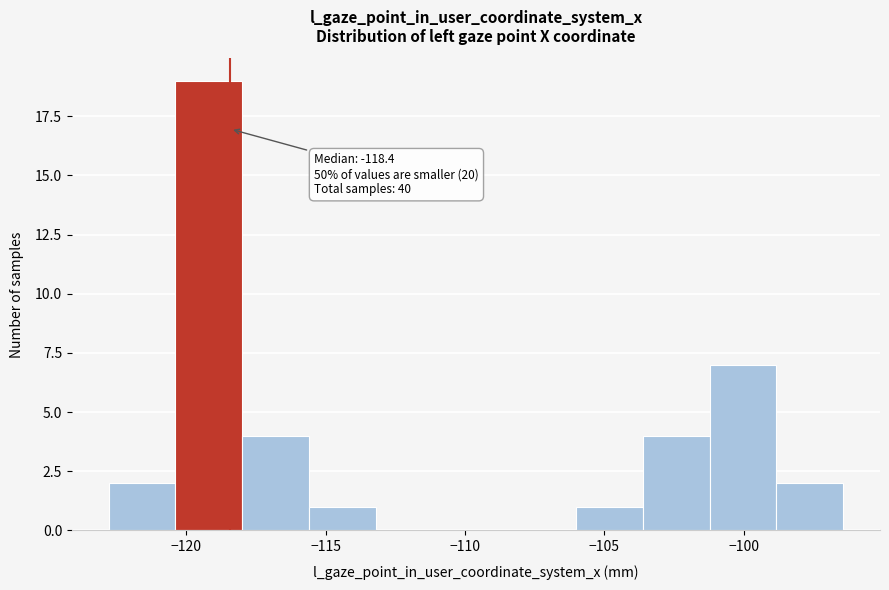

Which range on the x-axis has the tallest bar?

-120.5 to -118.0